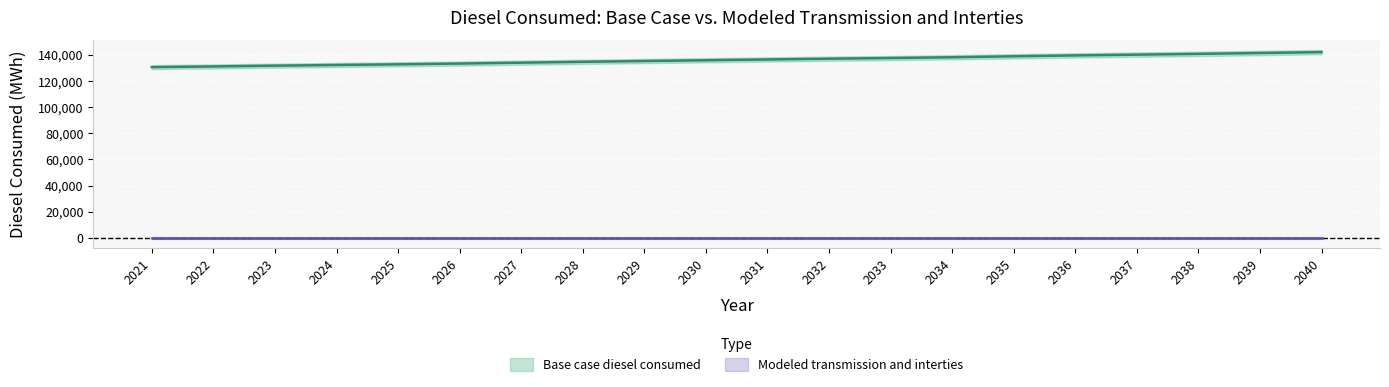

Does the chart display data point markers on the line(s)?

No